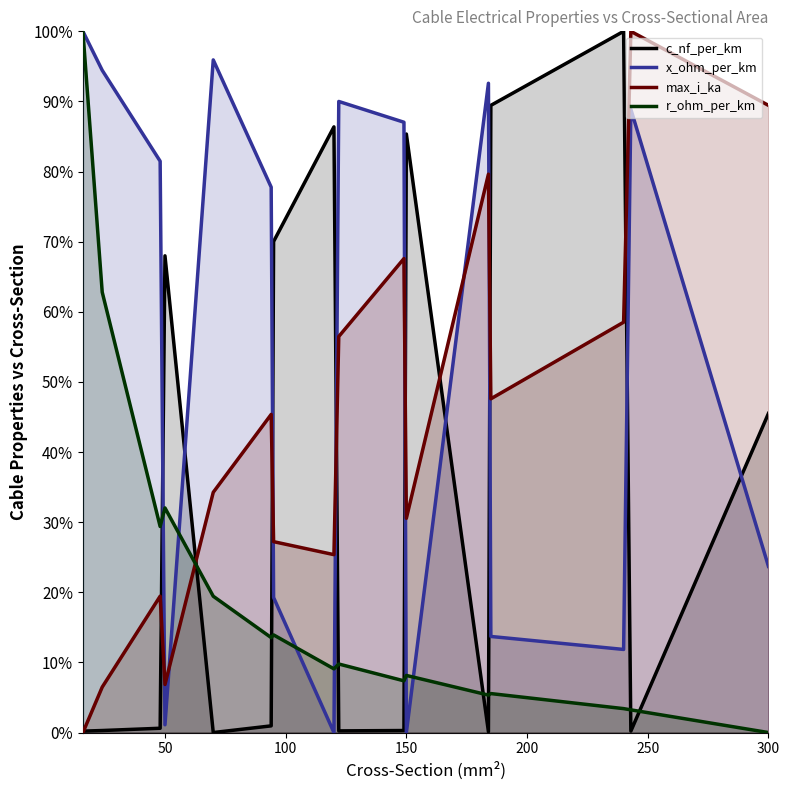

Reading right to left, list all the values displayed in this chart.

c_nf_per_km: 0.5	0.0	1.0	0.9	0.0	0.9	0.0	0.0	0.9	0.7	0.0	0.0	0.7	0.0	0.0	0.0
x_ohm_per_km: 0.2	0.9	0.1	0.1	0.9	0.0	0.9	0.9	0.0	0.2	0.8	1.0	0.0	0.8	0.9	1.0
max_i_ka: 0.9	1.0	0.6	0.5	0.8	0.3	0.7	0.6	0.3	0.3	0.5	0.3	0.1	0.2	0.1	0.0
r_ohm_per_km: 0.0	0.0	0.0	0.1	0.1	0.1	0.1	0.1	0.1	0.1	0.1	0.2	0.3	0.3	0.6	1.0